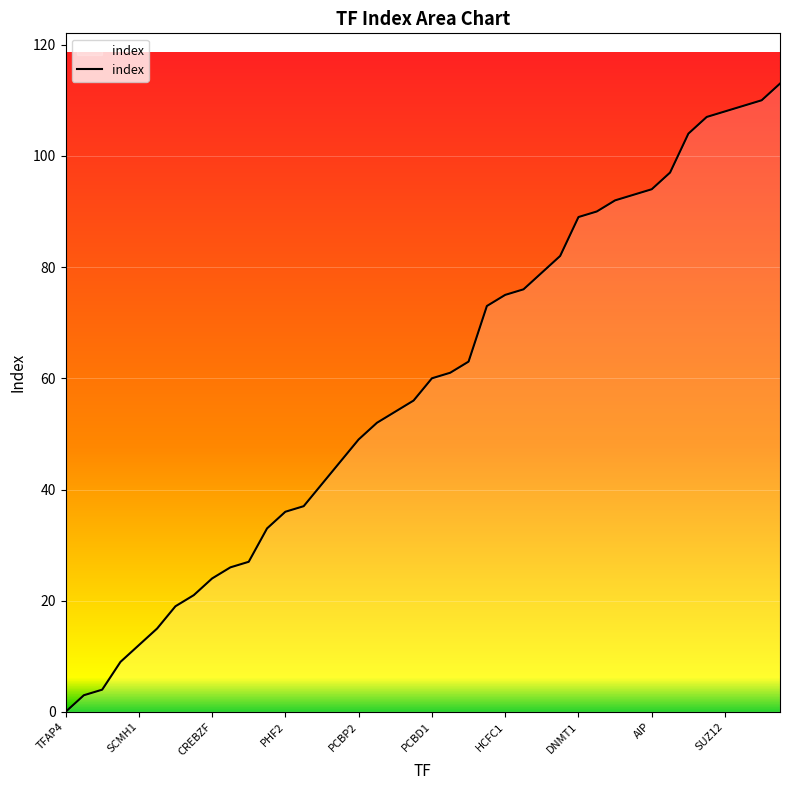

How many values are above zero?

39